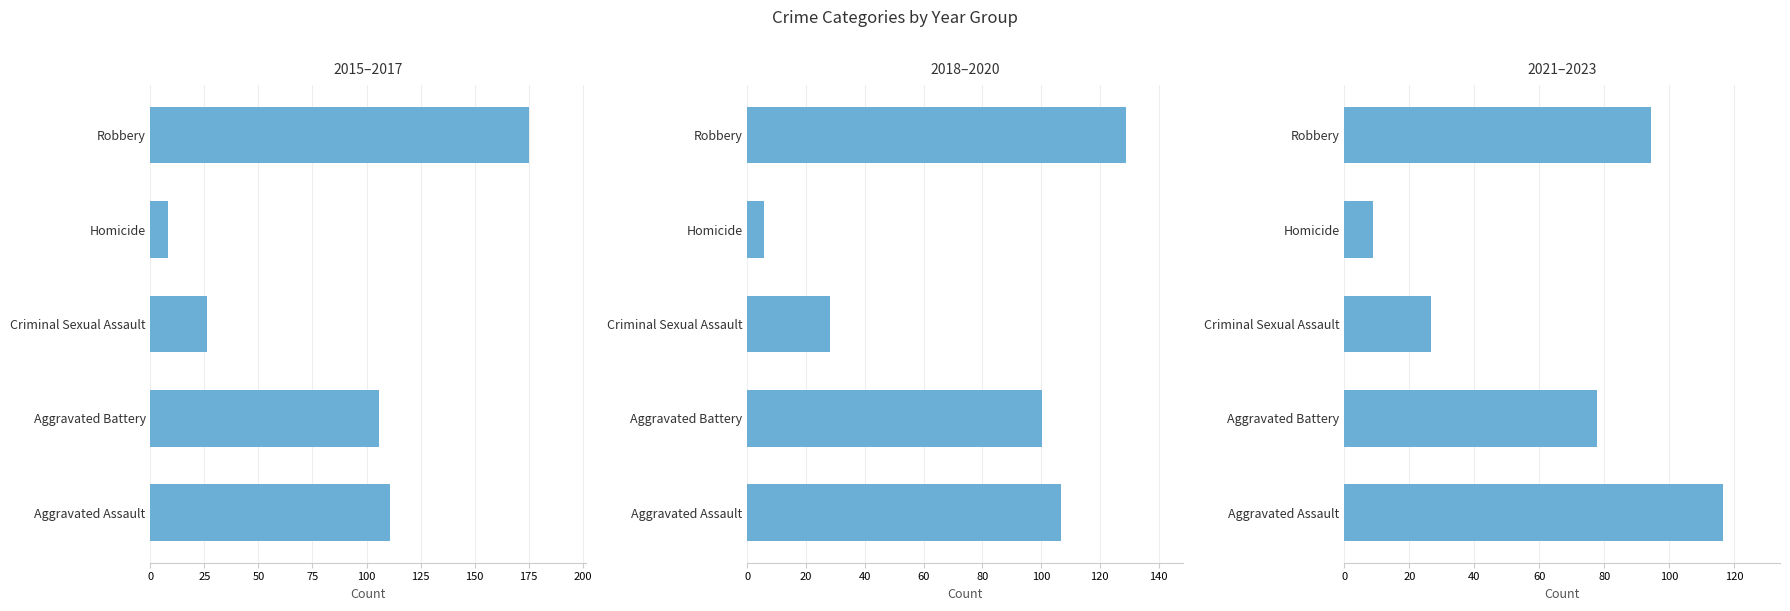

Rank the series at Robbery from highest to lowest value.

2015–2017, 2018–2020, 2021–2023